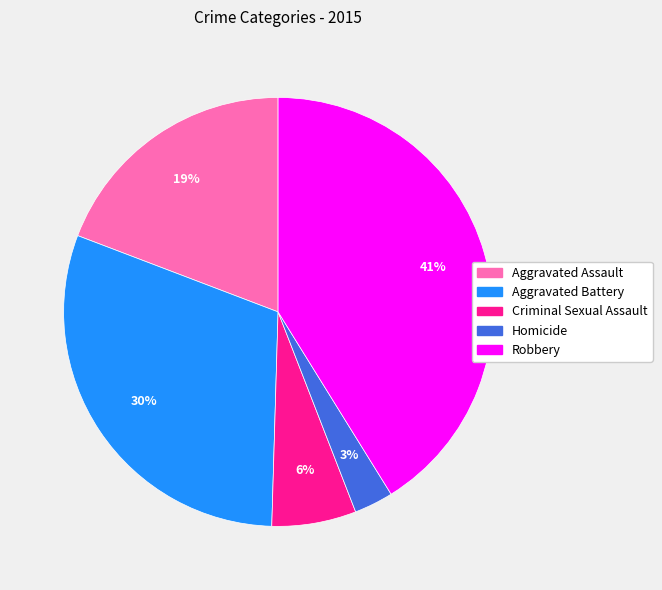

Is it true that Homicide is 3% of the pie?

True